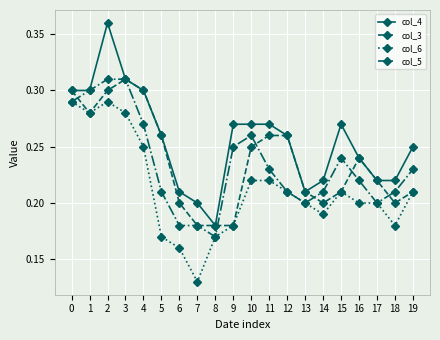

Where is col_6 nearest to the value 0?

7